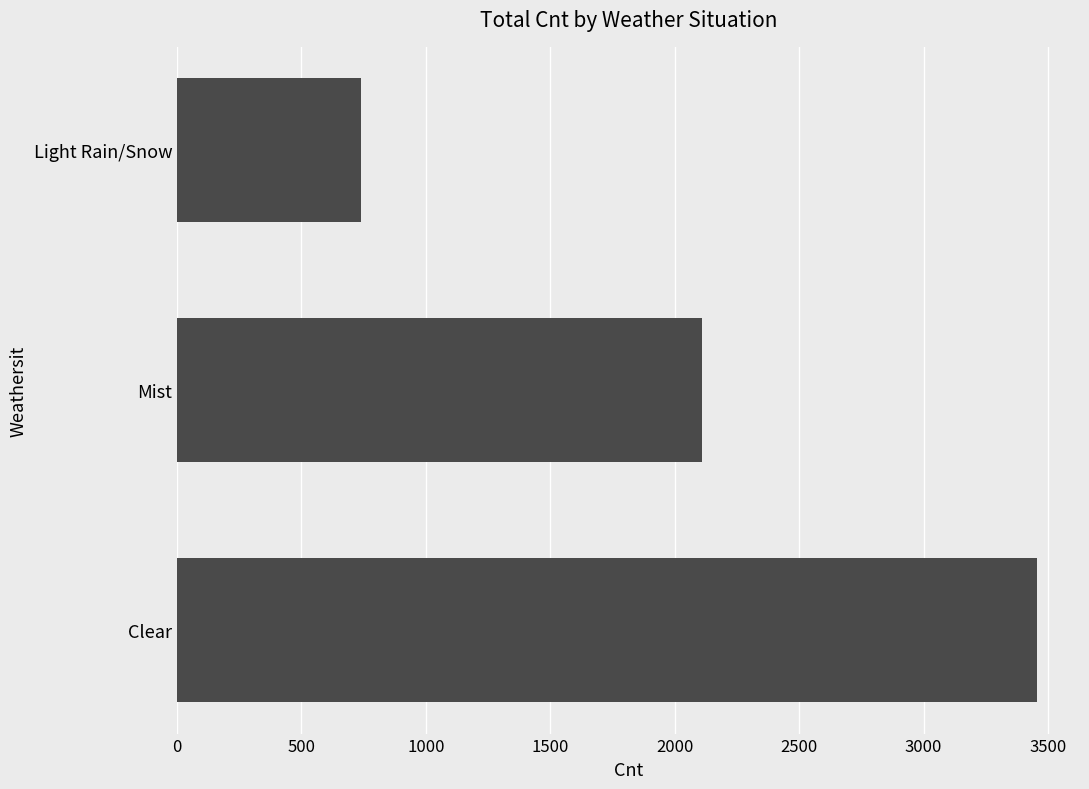

Reading bottom to top, list all the values displayed in this chart.

Clear=3456	Mist=2108	Light Rain/Snow=740